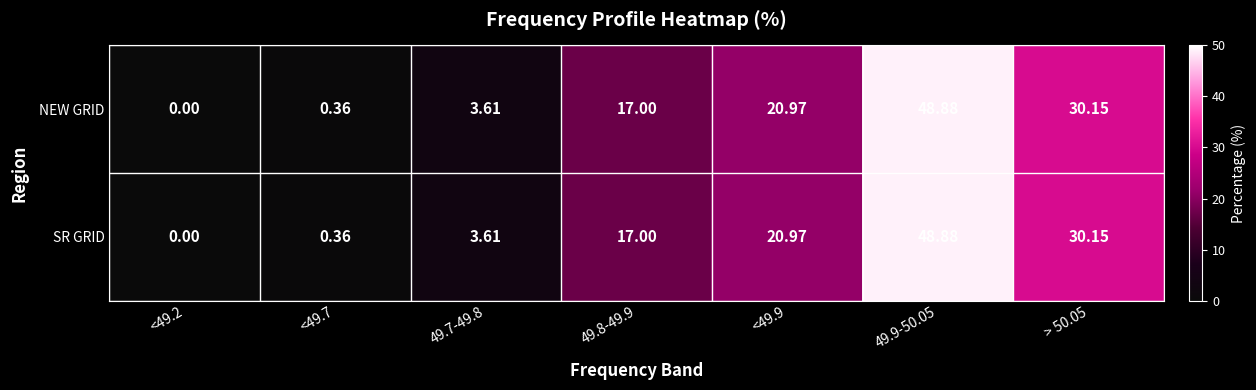

Is the value of NEW GRID at 49.9-50.05 greater than the value of SR GRID at > 50.05?

Yes